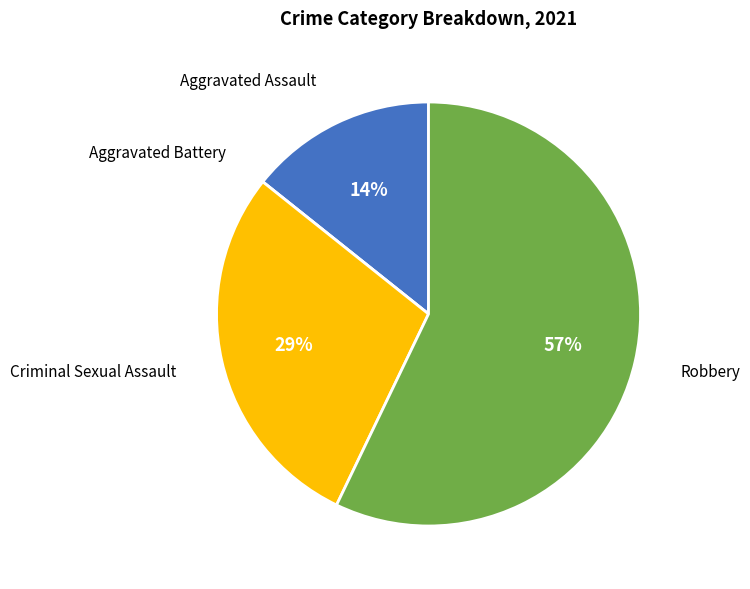

True or false: Criminal Sexual Assault accounts for 14% of the total.

False